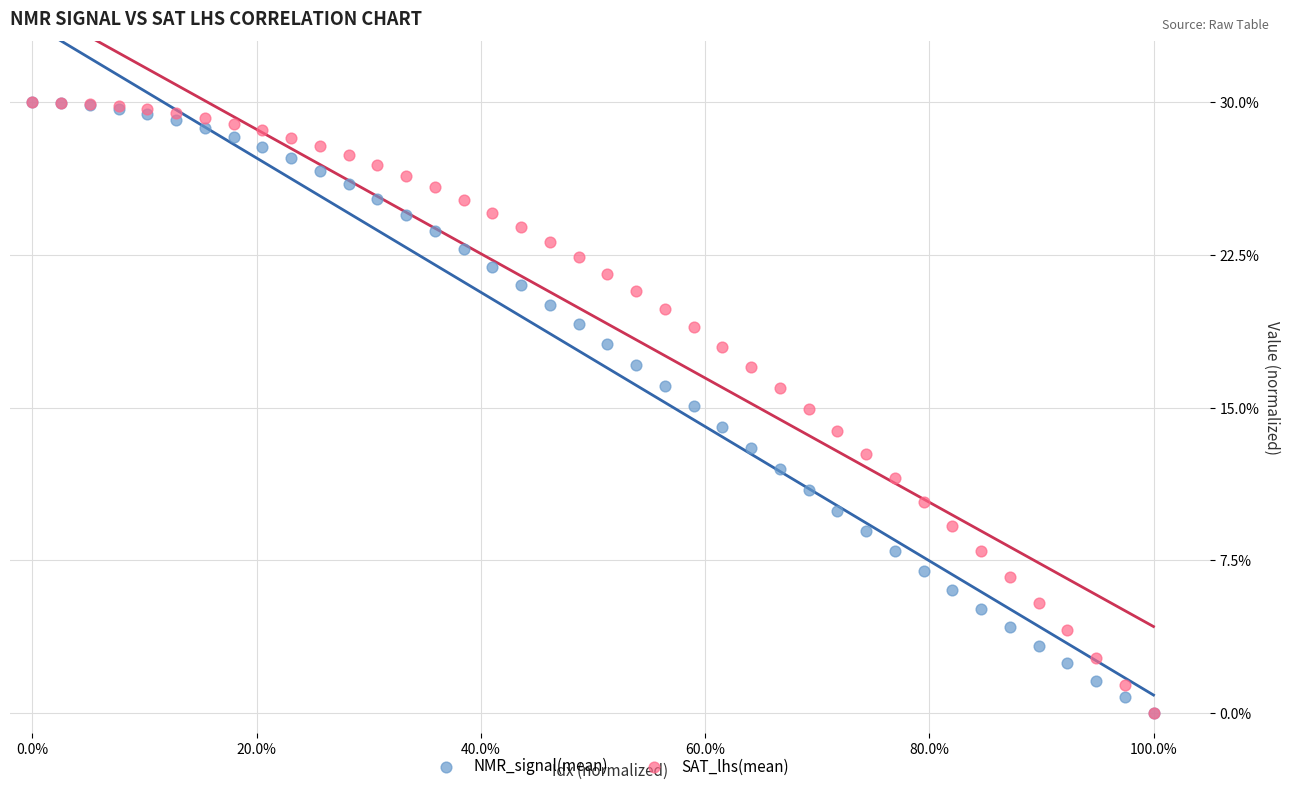

What are all the series names shown in the legend?

NMR_signal(mean), SAT_lhs(mean)